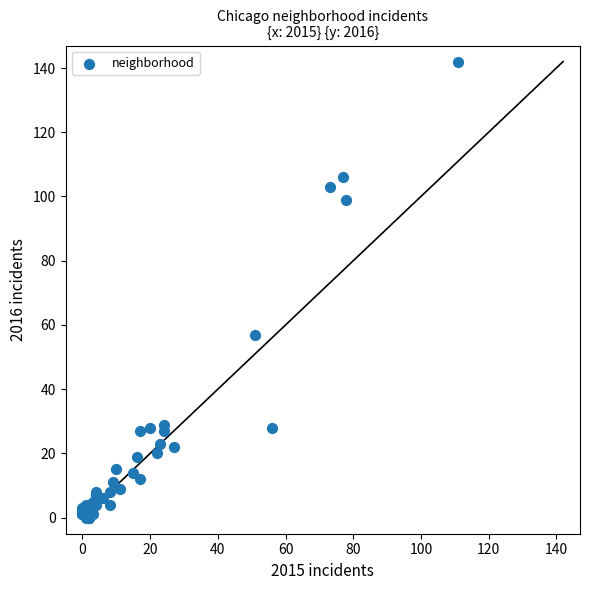

What Y value in the scatter plot is closest to 71?

57